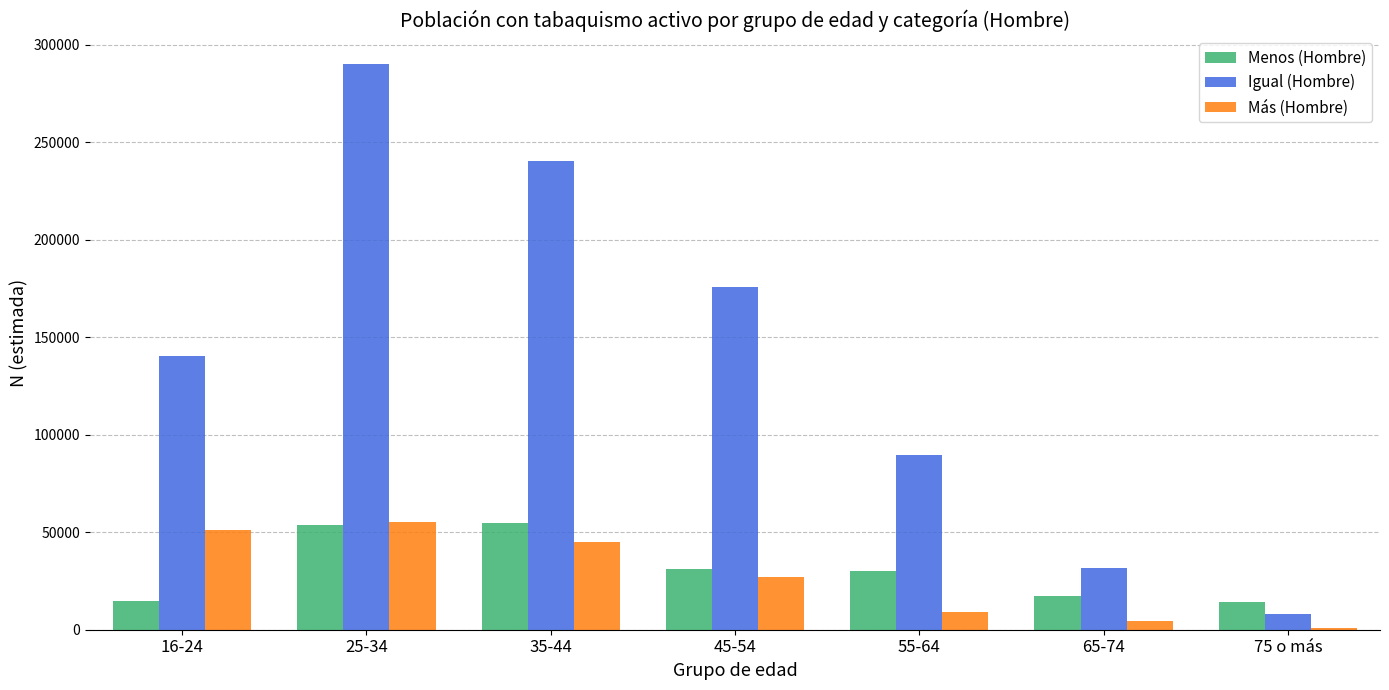

At which label is Igual (Hombre) closest to 148926?

16-24